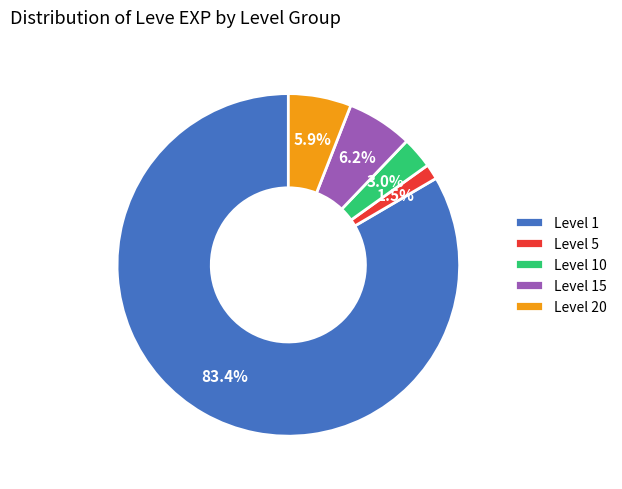

Is there any slice that represents more than half of the pie?

Yes